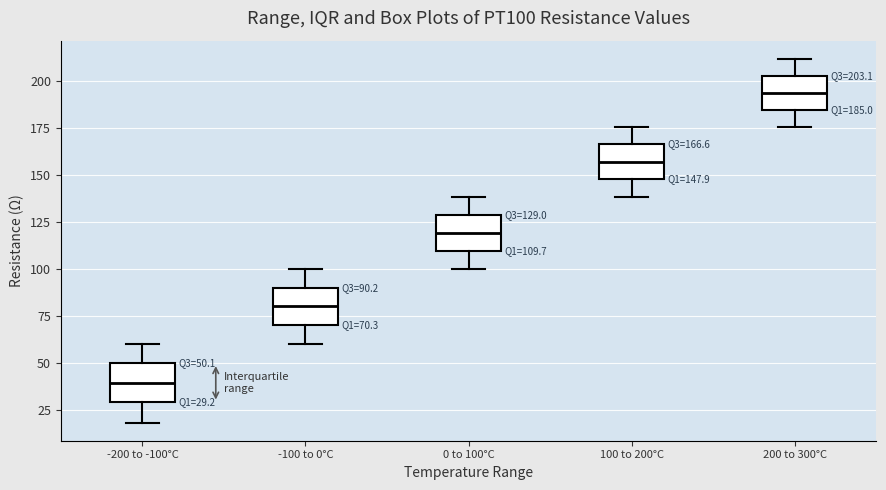

Which box has the lowest median line?

-200 to -100°C